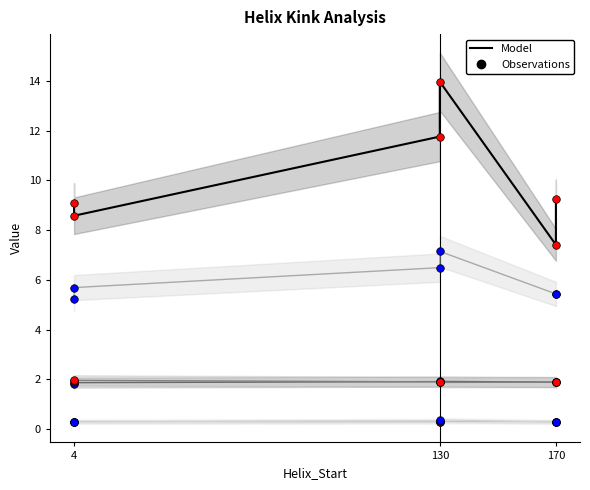

What is the total value across all series at 4?

18.7